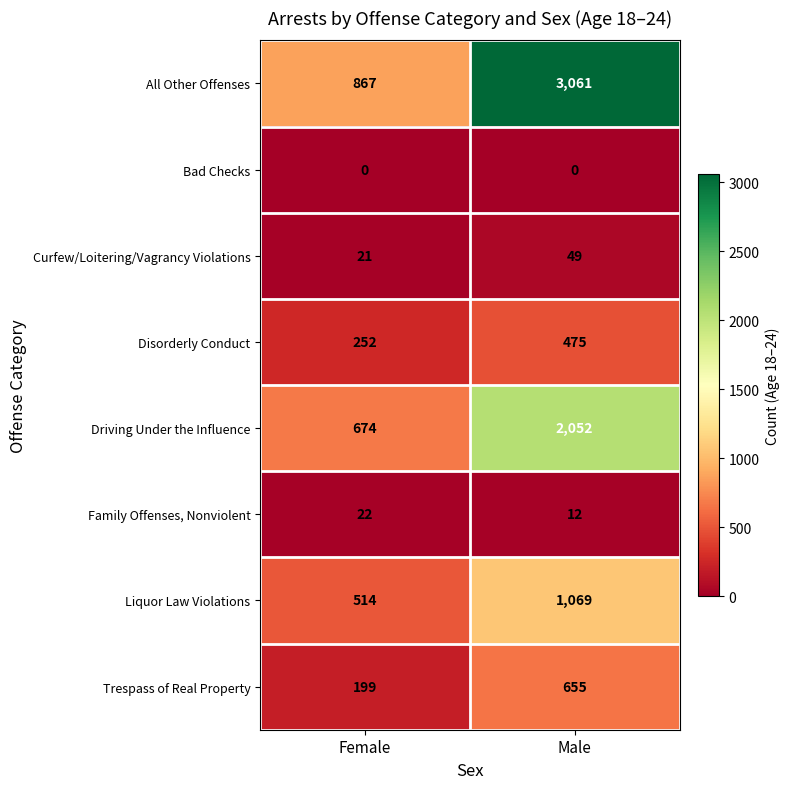

Which label corresponds to the largest value in the chart?

Male